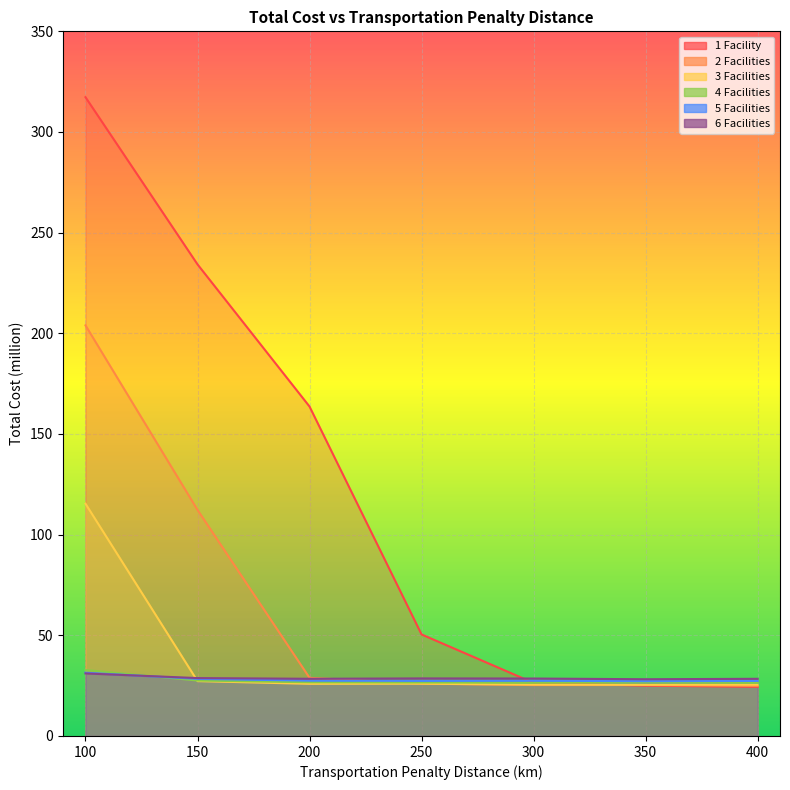

Which series has the widest spread of values?

1 Facility